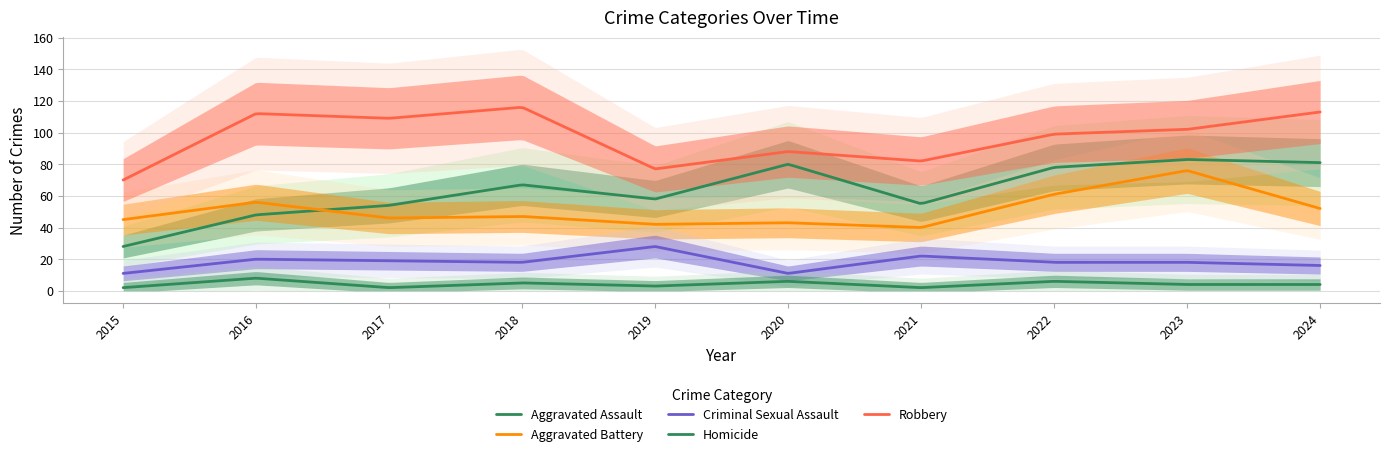

True or false: Homicide has more than 1 interior local peaks.

True